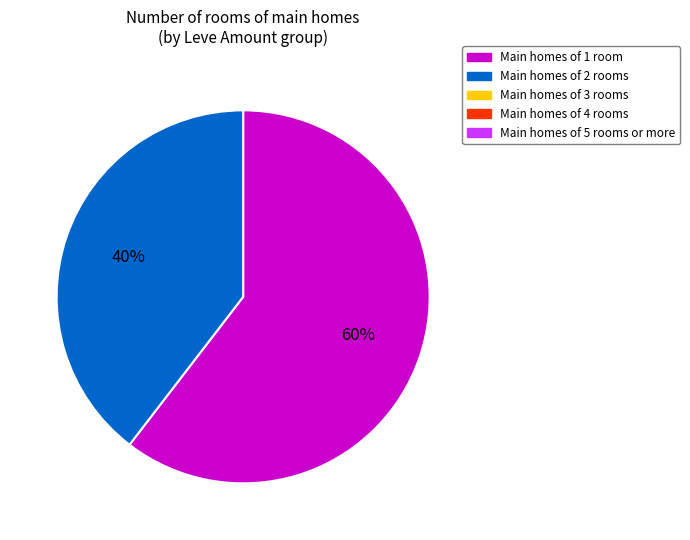

How many segments does this pie chart have?

2